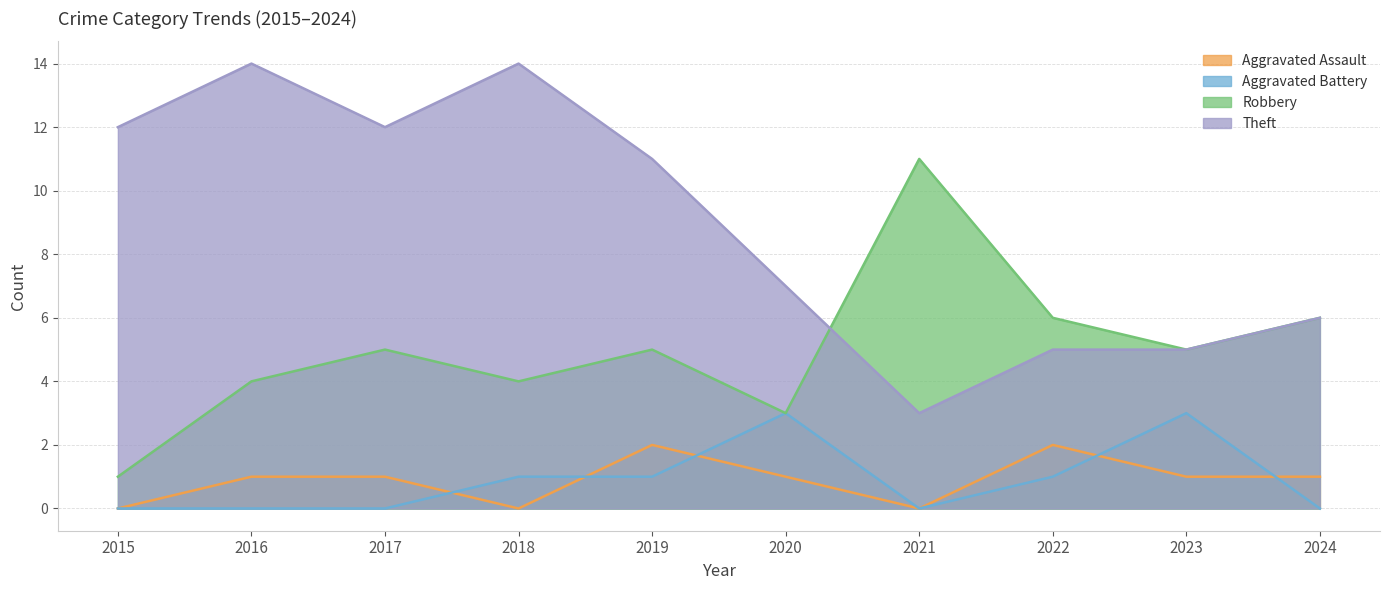

What is the sum of the Aggravated Battery values at 2020 and 2016?

3